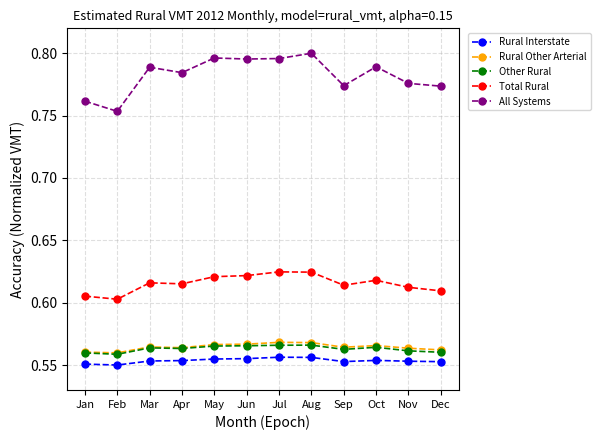

Does the chart have visible grid lines?

Yes